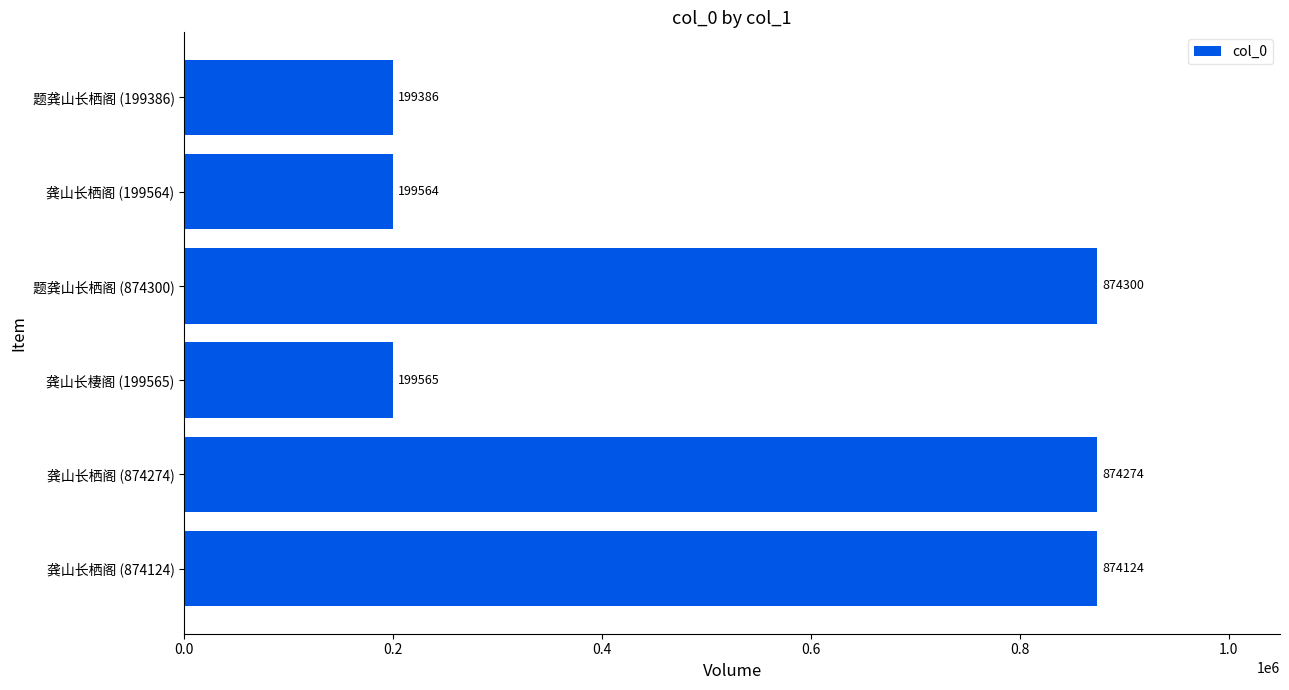

How many series are shown in this chart?

1